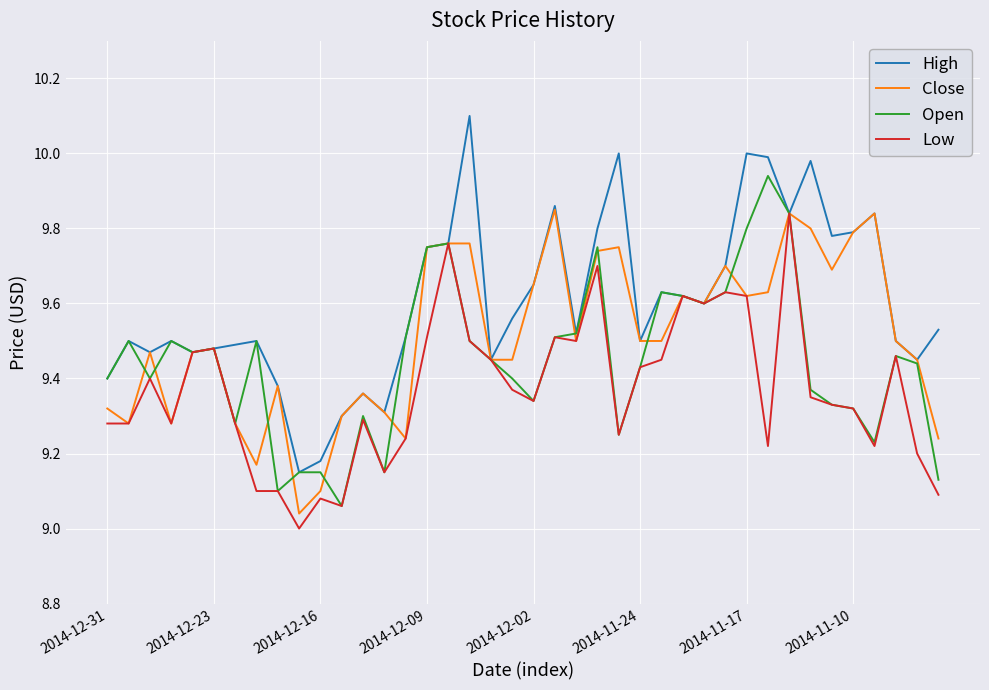

How many lines are shown in the chart?

4